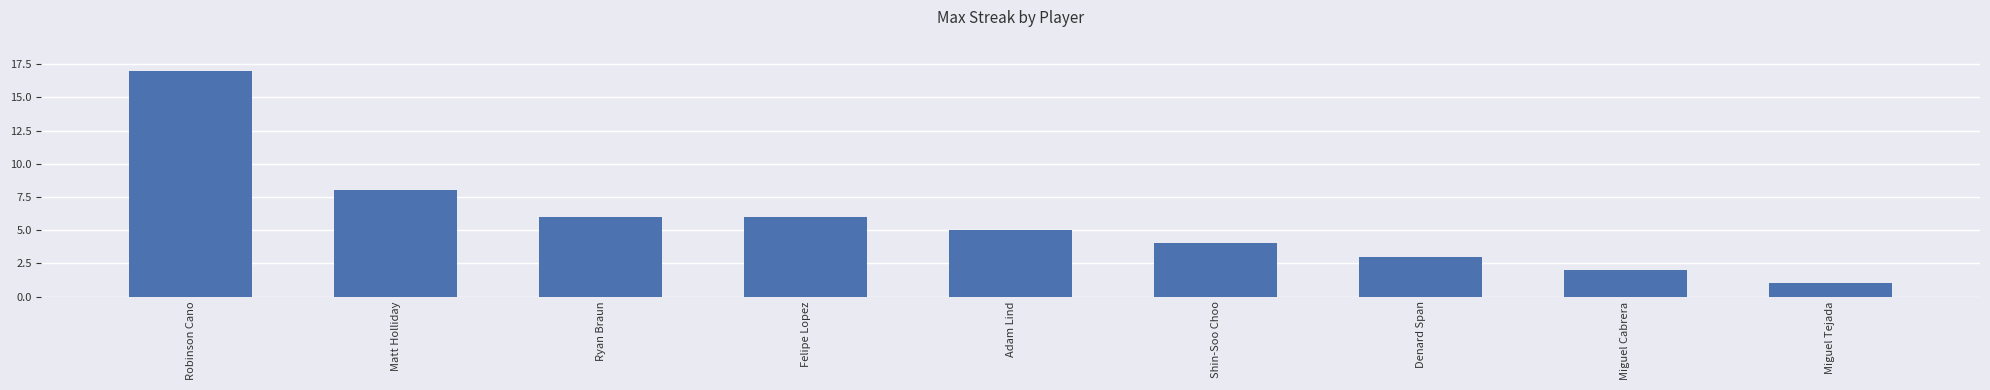

Reading left to right, transcribe all the data shown in this chart.

17	8	6	6	5	4	3	2	1